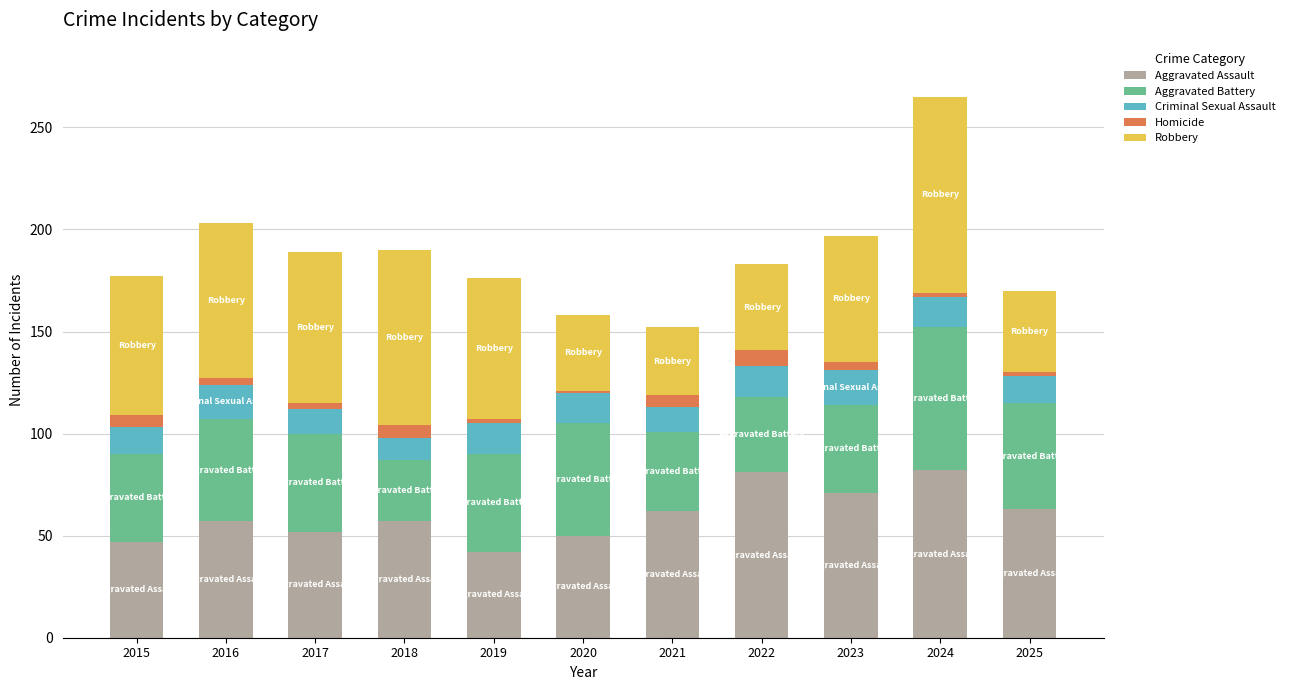

What is the difference between the maximum and second lowest values in the Aggravated Assault series?

35